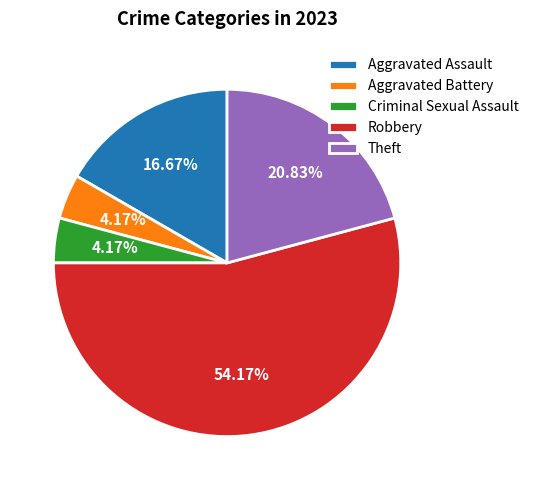

To the nearest percent, what is the difference between the largest and smallest slice percentages?

50%